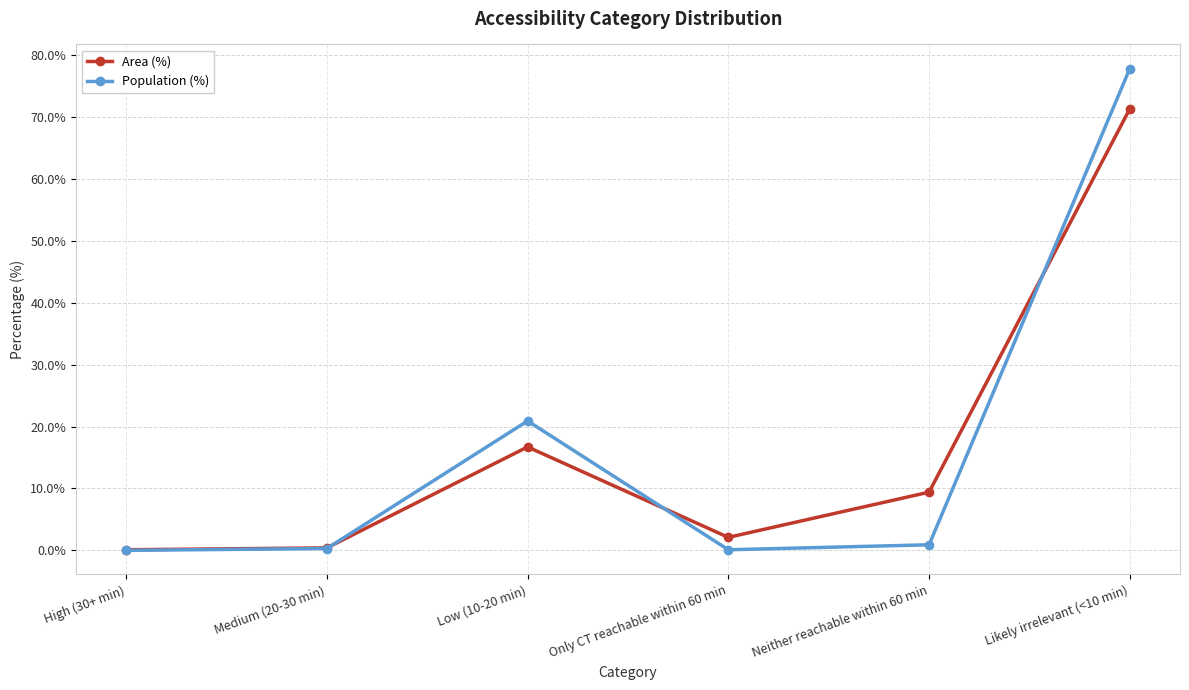

How many lines are shown in the chart?

2